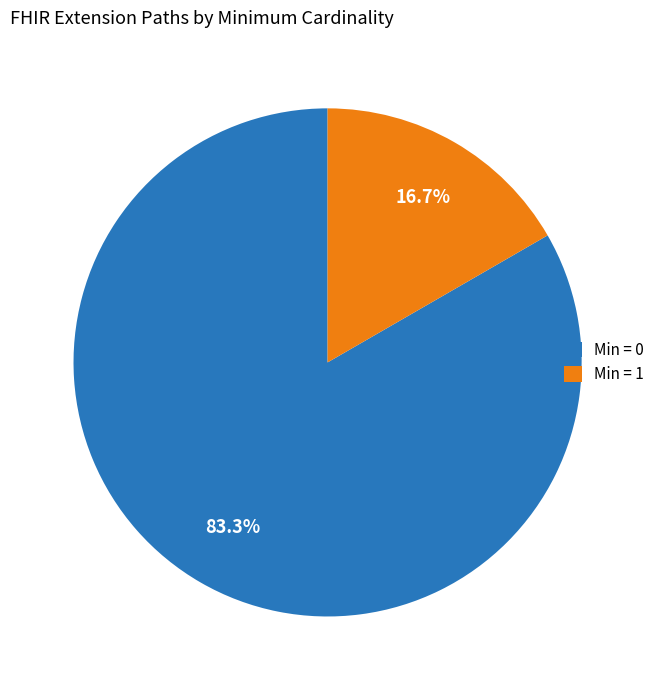

Which slice represents more than half of the pie?

Min = 0